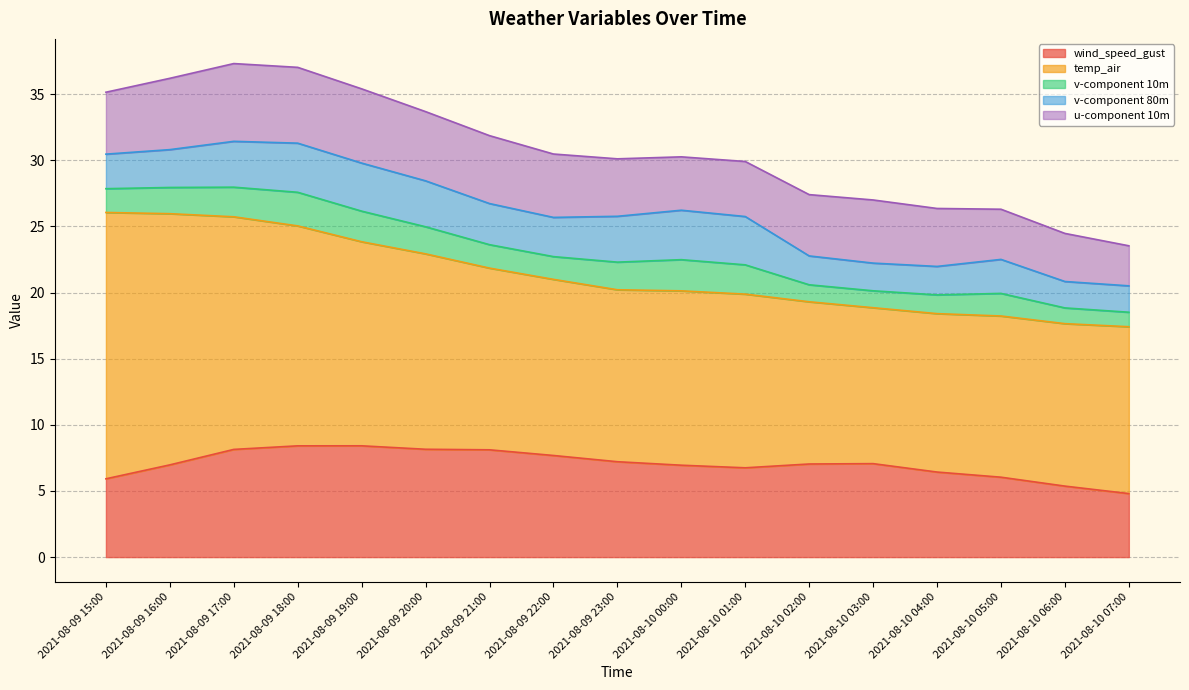

The v-component 10m series shows 1.5 at 2021-08-10 01:00. True or false?

False